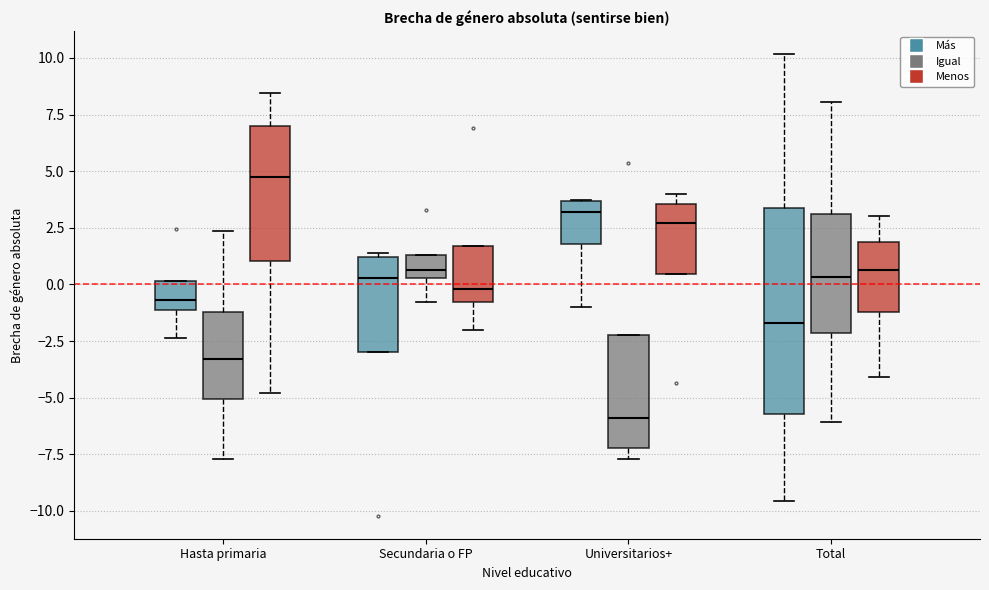

Where is the lower edge of the box for Universitarios+ (Más) on the y-axis? The values are not printed on the chart, so give them approximately, as read against the axis.

2.0